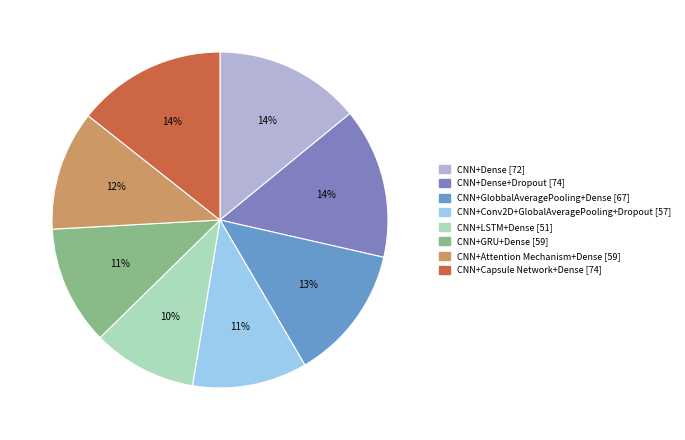

Which category has the smallest portion of the pie?

CNN+LSTM+Dense